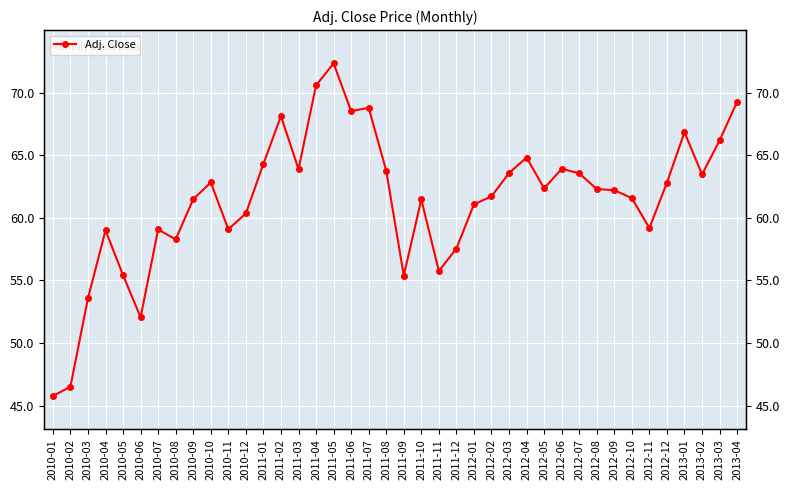

What is the ratio of the value at 2011-08 to the value at 2012-01?

1.0